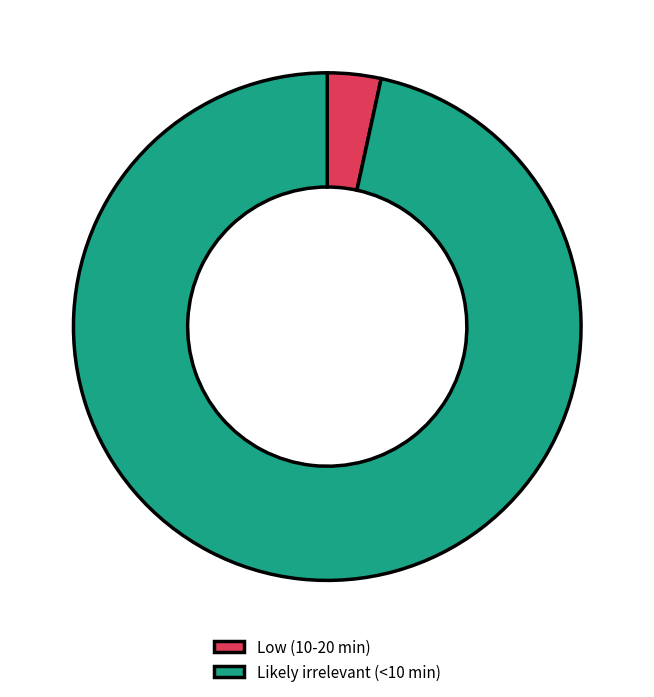

Rank the categories by value from highest to lowest.

Likely irrelevant (<10 min), Low (10-20 min)